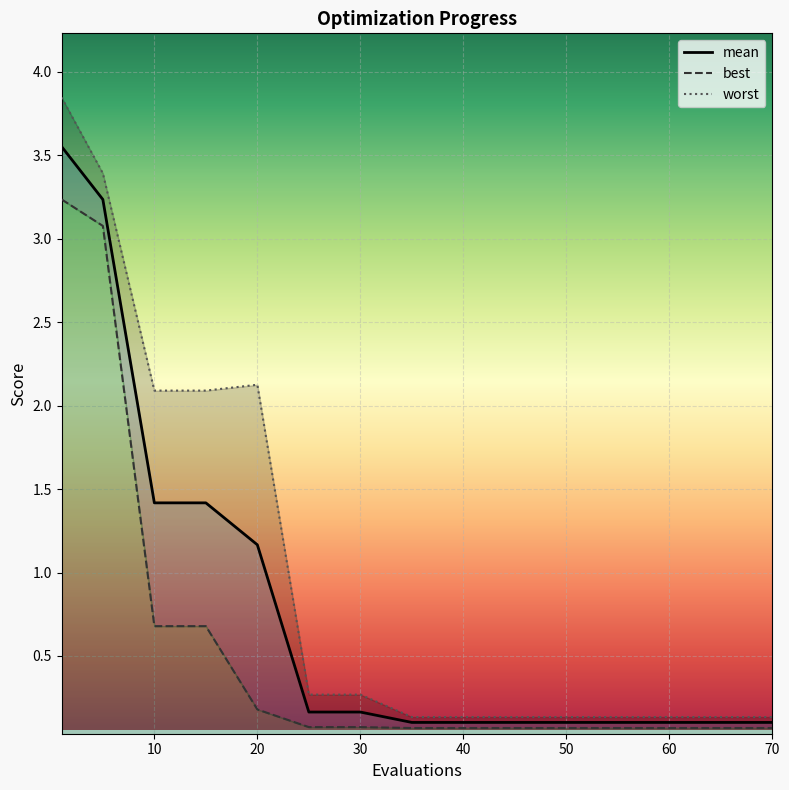

Reading left to right, transcribe all the data shown in this chart.

mean: 1=3.6	5=3.2	10=1.4	15=1.4	20=1.2	25=0.2	30=0.2	35=0.1	40=0.1	45=0.1	50=0.1	55=0.1	60=0.1	65=0.1	70=0.1
best: 1=3.2	5=3.1	10=0.7	15=0.7	20=0.2	25=0.1	30=0.1	35=0.1	40=0.1	45=0.1	50=0.1	55=0.1	60=0.1	65=0.1	70=0.1
worst: 1=3.8	5=3.4	10=2.1	15=2.1	20=2.1	25=0.3	30=0.3	35=0.1	40=0.1	45=0.1	50=0.1	55=0.1	60=0.1	65=0.1	70=0.1